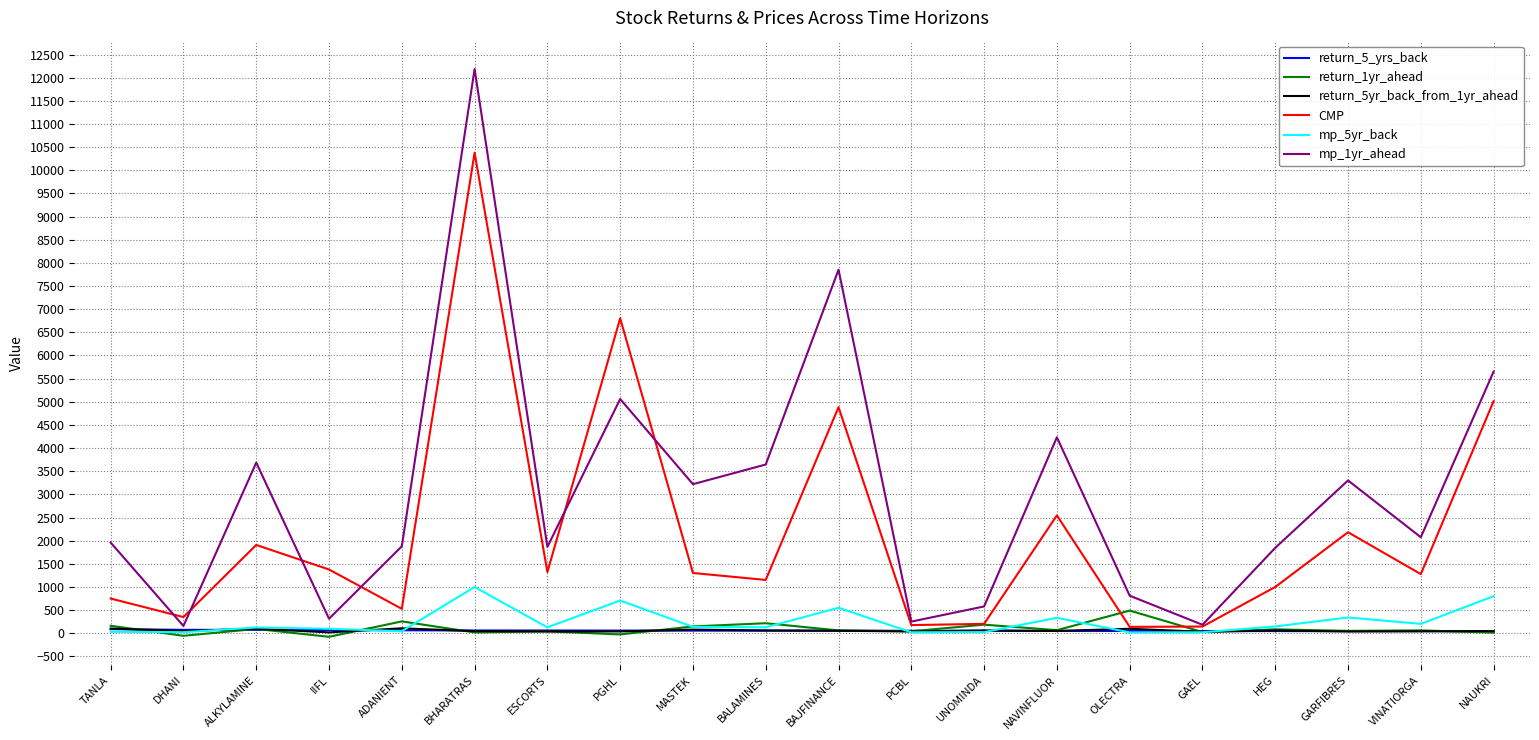

At how many categories does at least one series exceed 8674?

1